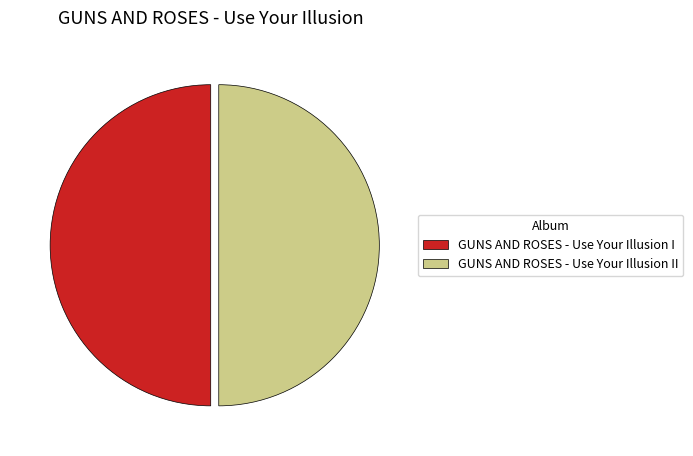

Is the sum of GUNS AND ROSES - Use Your Illusion I and GUNS AND ROSES - Use Your Illusion II greater than half?

Yes